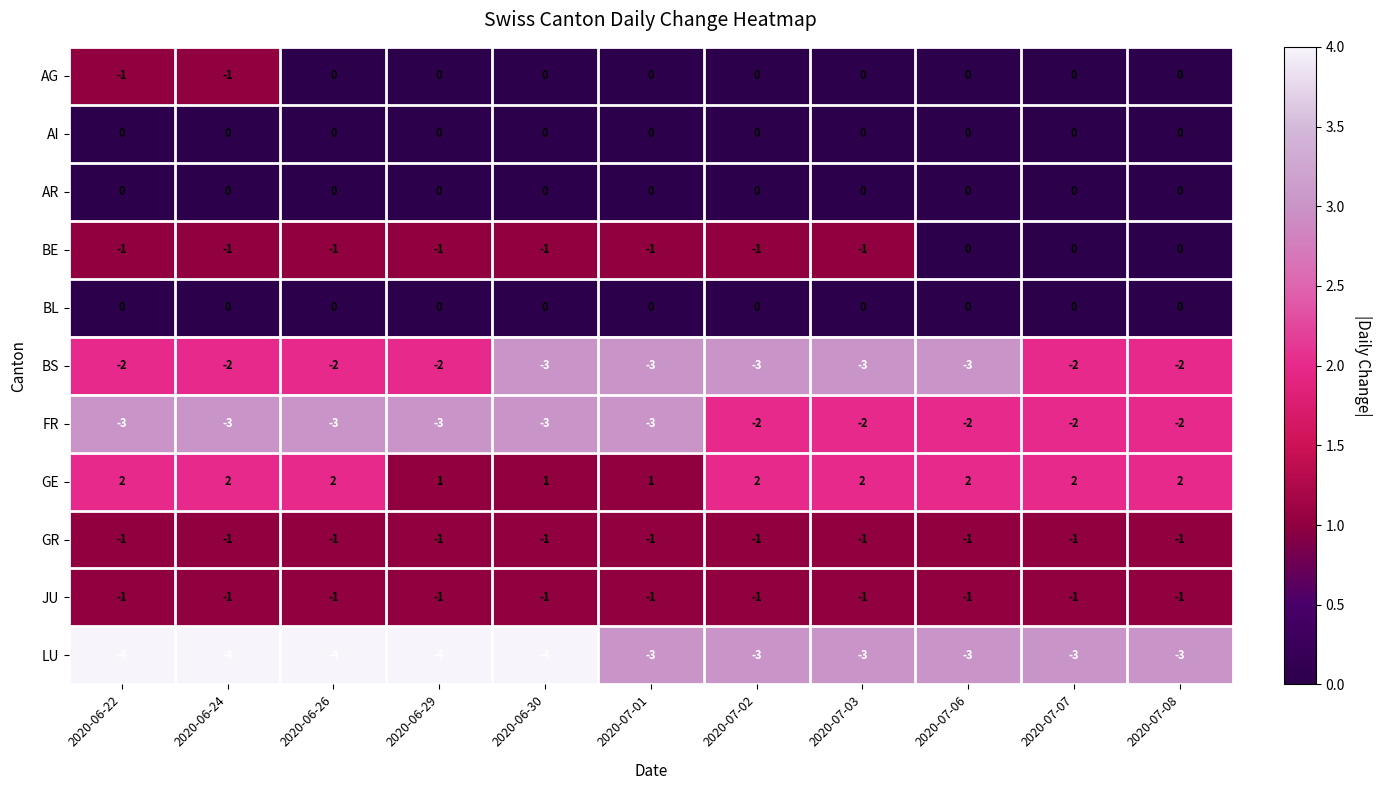

At which label is GR closest to -1?

2020-06-22